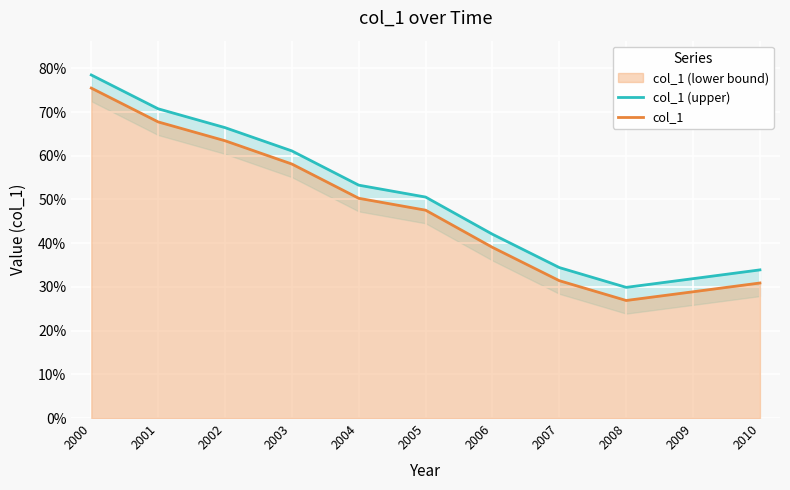

Rank the series at 2006 from lowest to highest value.

col_1, col_1 (upper)